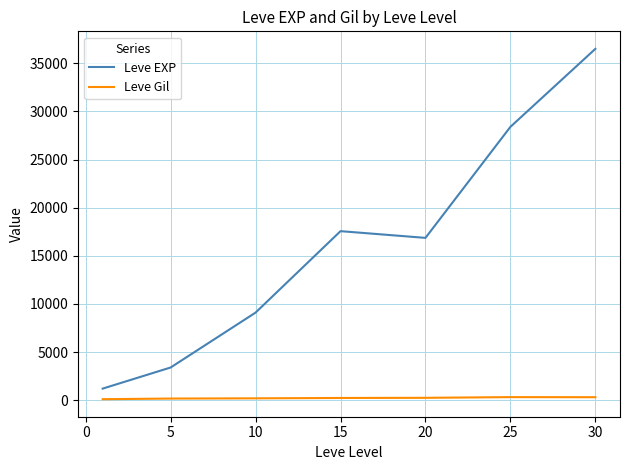

Which series has the widest spread of values?

Leve EXP